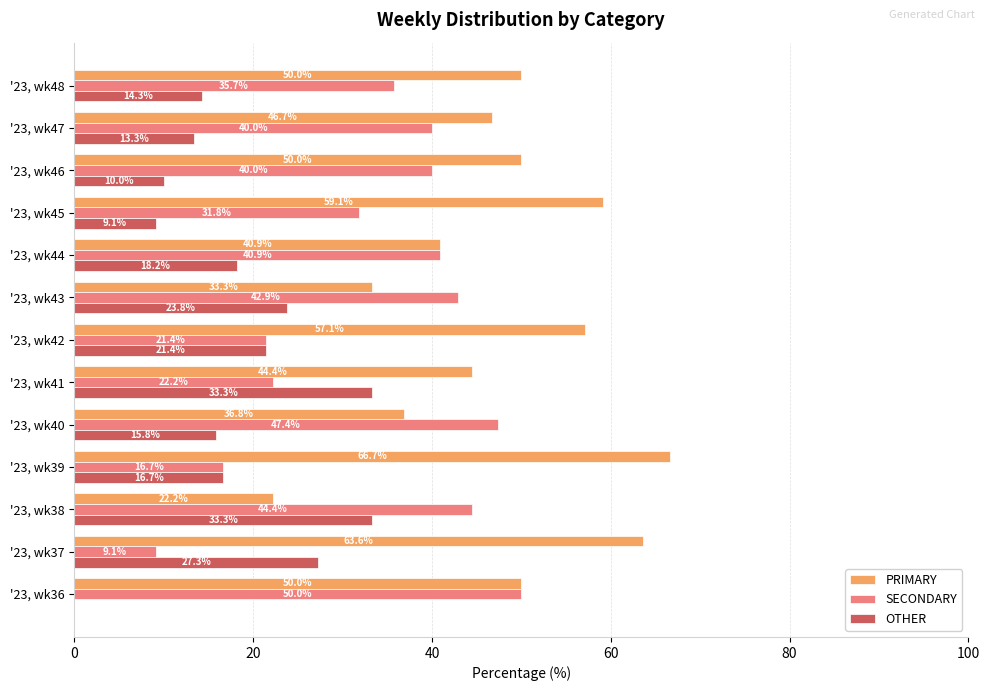

The SECONDARY series shows 40.9 at '23, wk44. True or false?

True